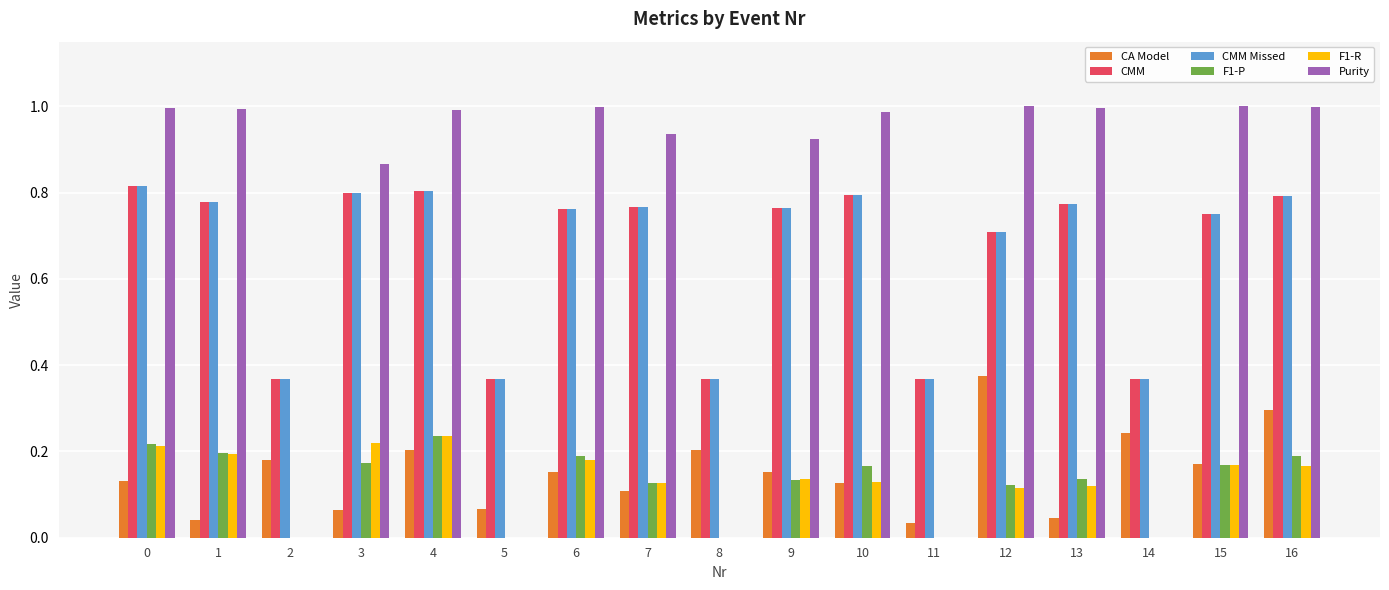

Is the value of CMM at 12 greater than the value of CMM Missed at 10?

No